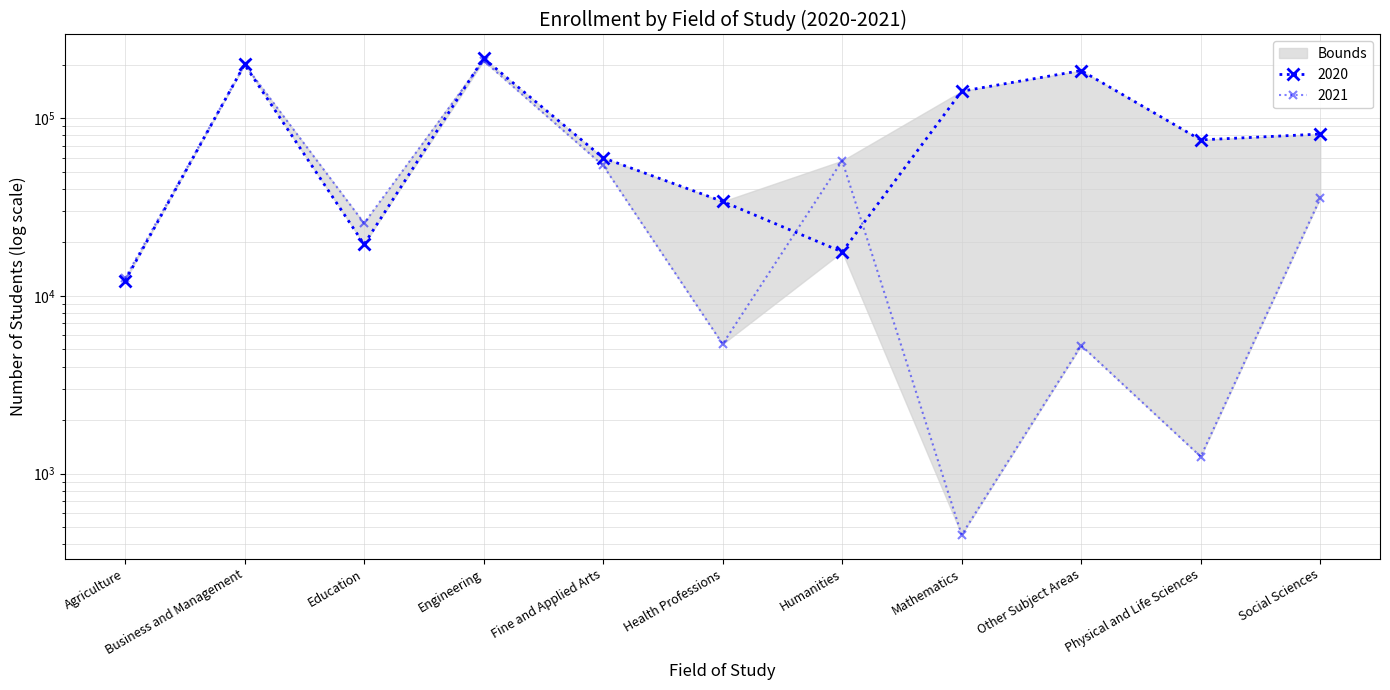

Between which two adjacent categories do 2021 and 2020 first intersect?

Agriculture and Business and Management